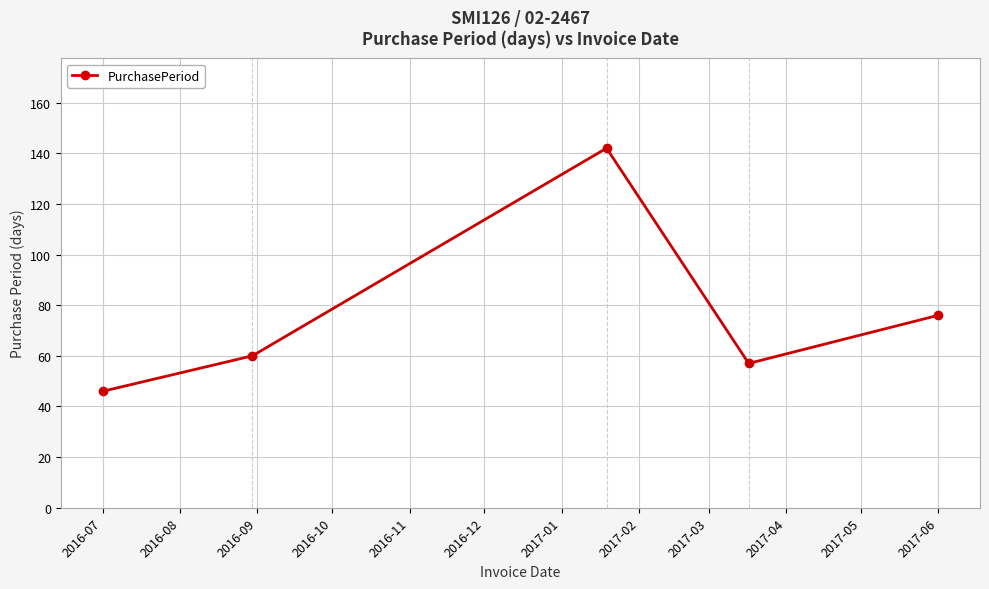

How many interior local peaks (higher than both neighbors) does the data have?

1